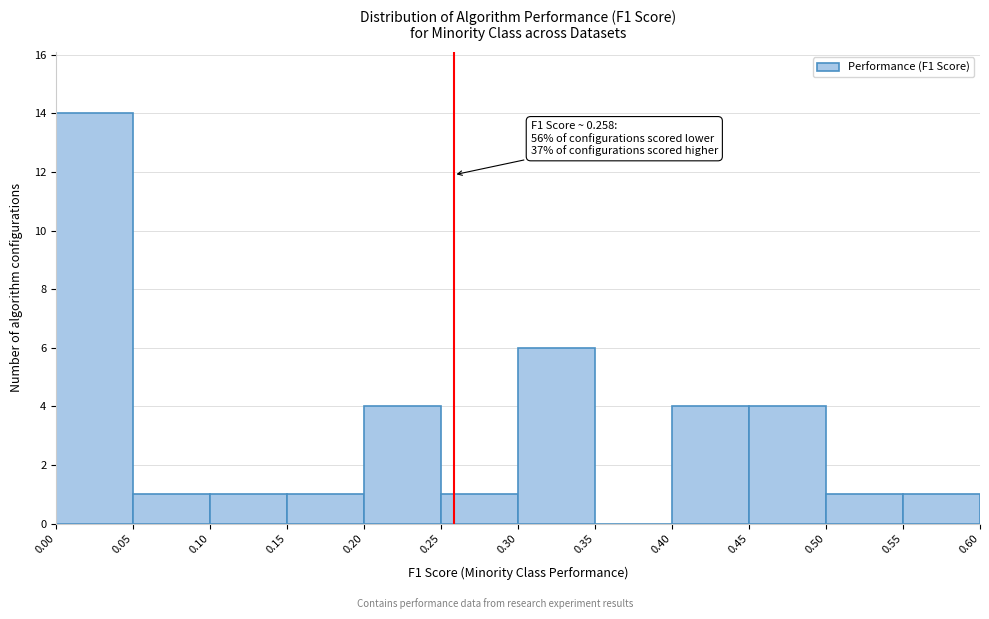

Over which range of the x-axis is the bar tallest?

0.00 to 0.05